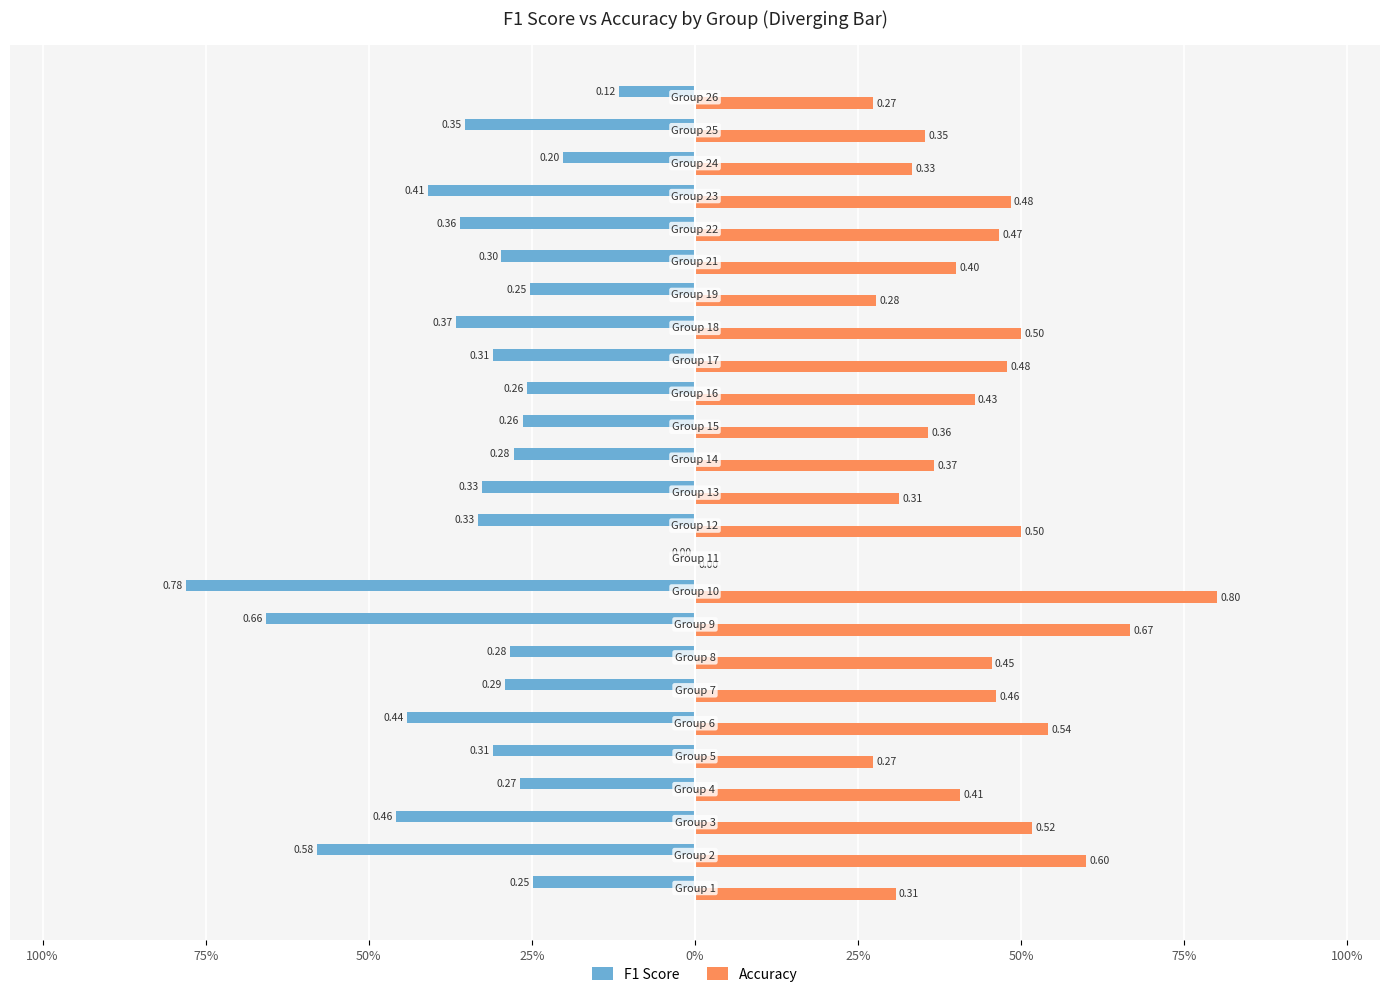

List the series in order of their peak value, lowest first.

F1 Score, Accuracy